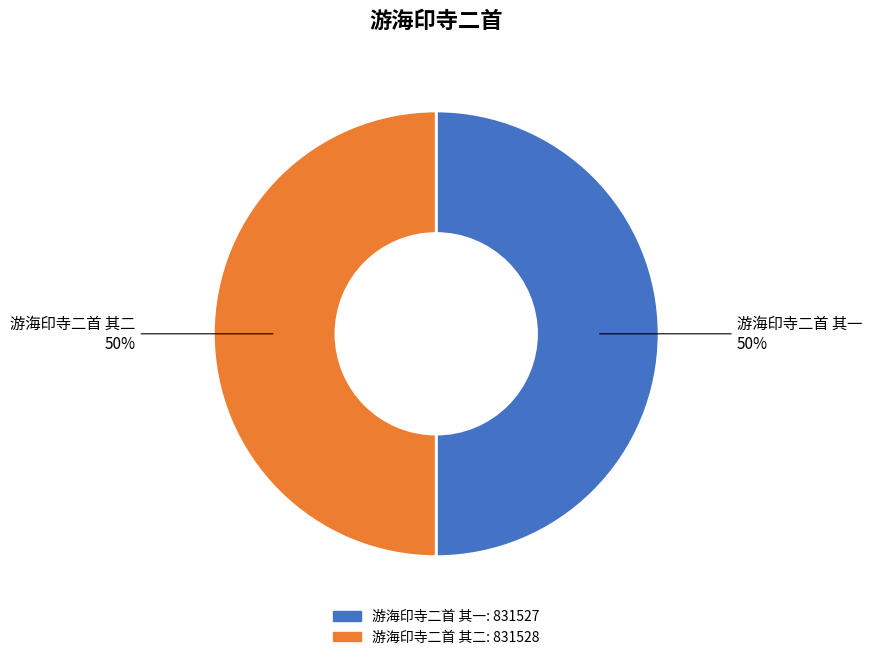

Is the sum of 游海印寺二首 其二 and 游海印寺二首 其一 greater than half?

Yes